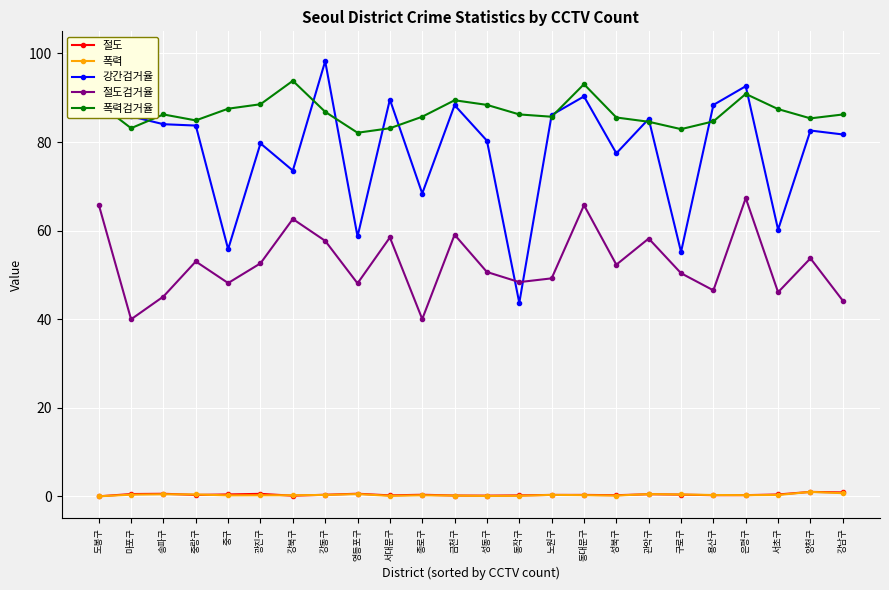

At which category is the sum across all series the highest?

도봉구